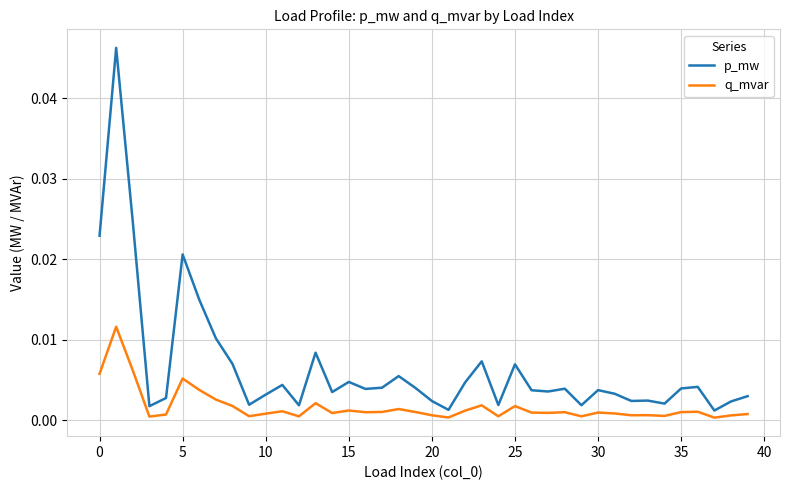

List the series in order of their peak value, lowest first.

q_mvar, p_mw